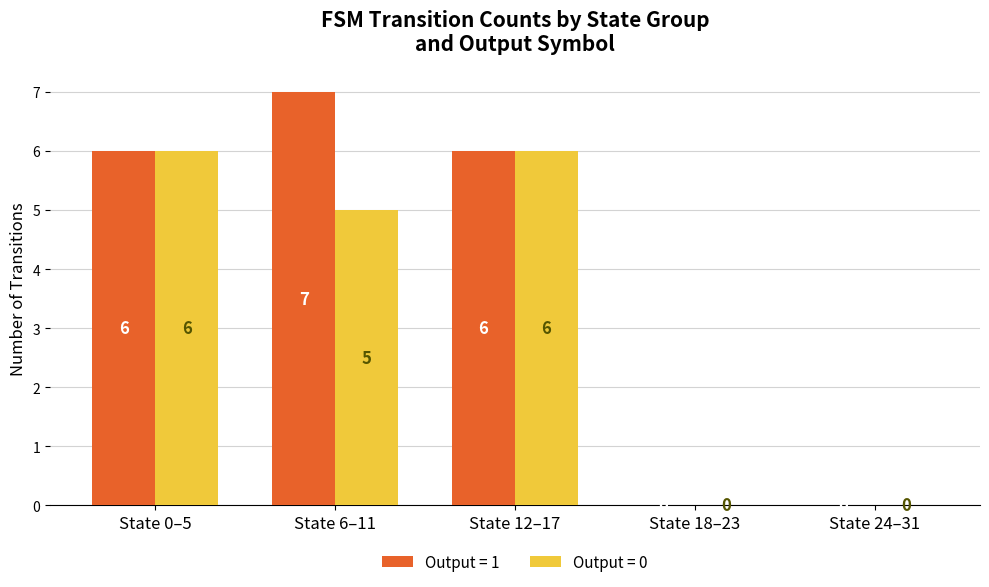

What is the sum of the Output = 0 values at State 18–23 and State 0–5?

6